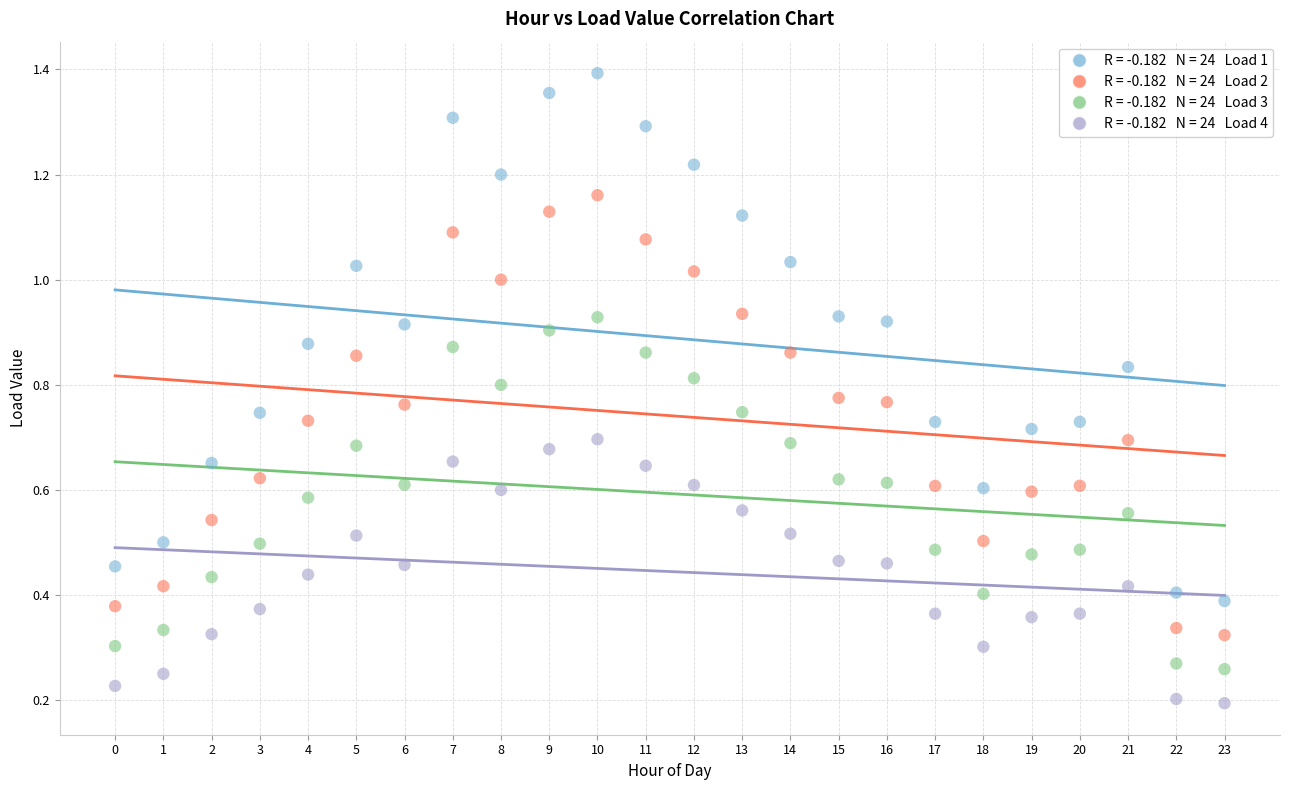

How many data points are displayed?

96